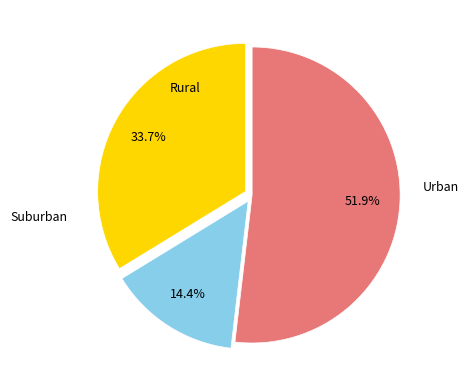

Count the number of slices in the pie.

3